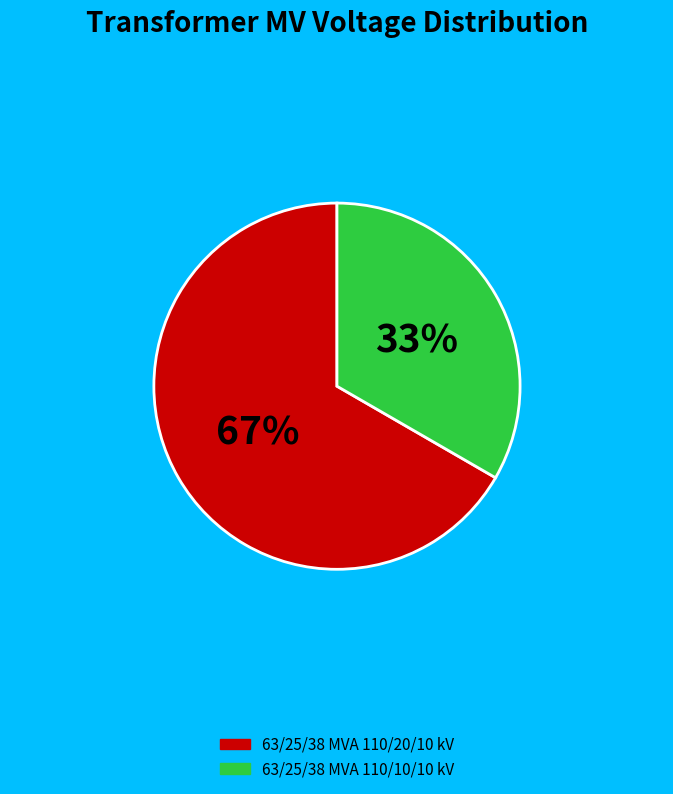

To the nearest percent, what is the combined percentage of 63/25/38 MVA 110/10/10 kV and 63/25/38 MVA 110/20/10 kV?

100%